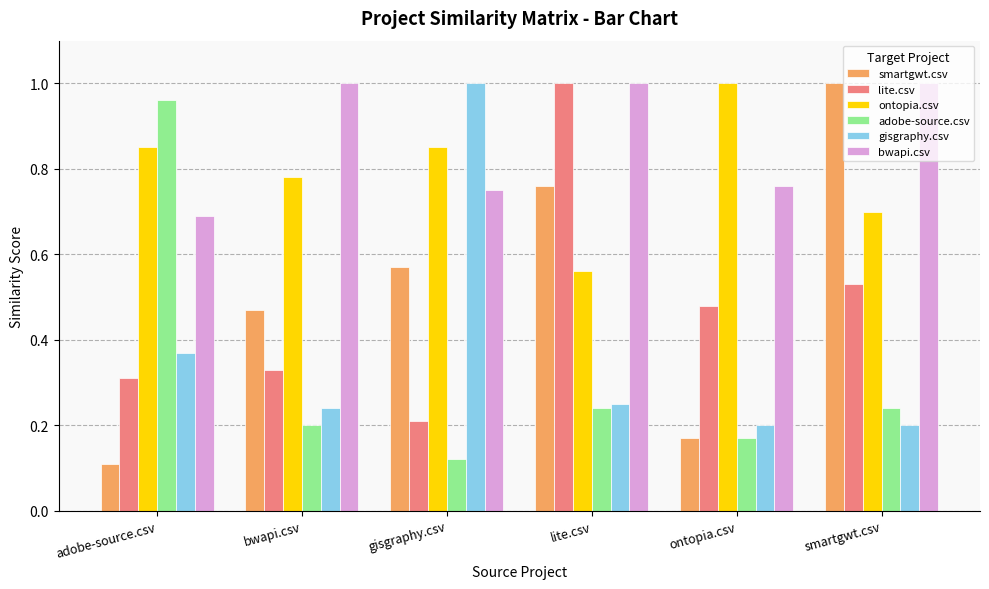

Between gisgraphy.csv and smartgwt.csv, which series saw the biggest shift?

gisgraphy.csv